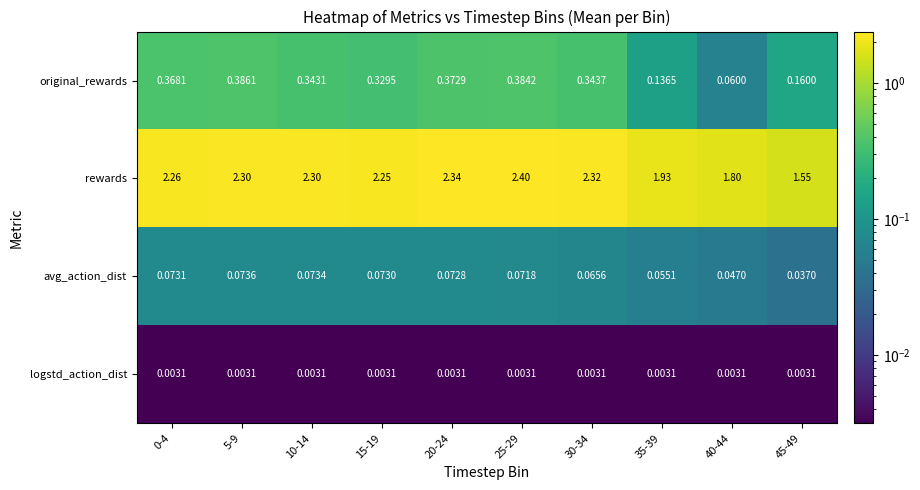

Which series has the largest total across all categories?

rewards